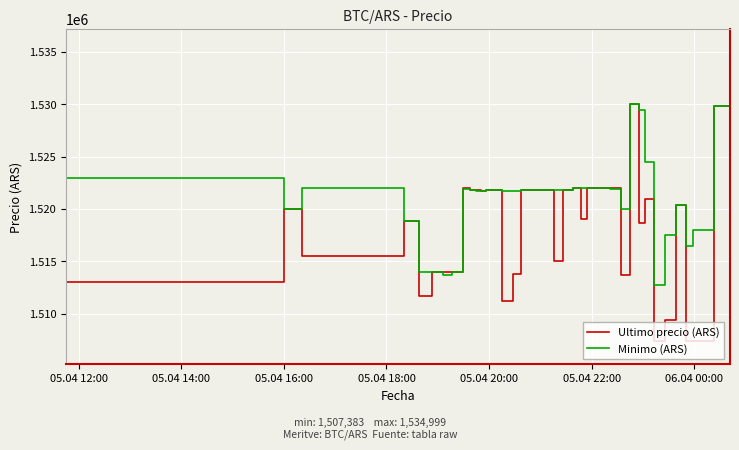

What is the difference between the maximum and second lowest values in the Minimo (ARS) series?

21281.0